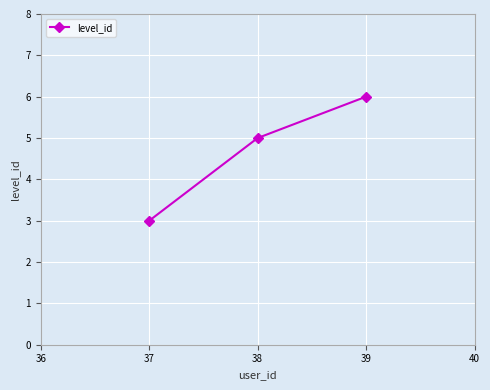

Reading left to right, what are all the values shown in this chart?

3	5	6